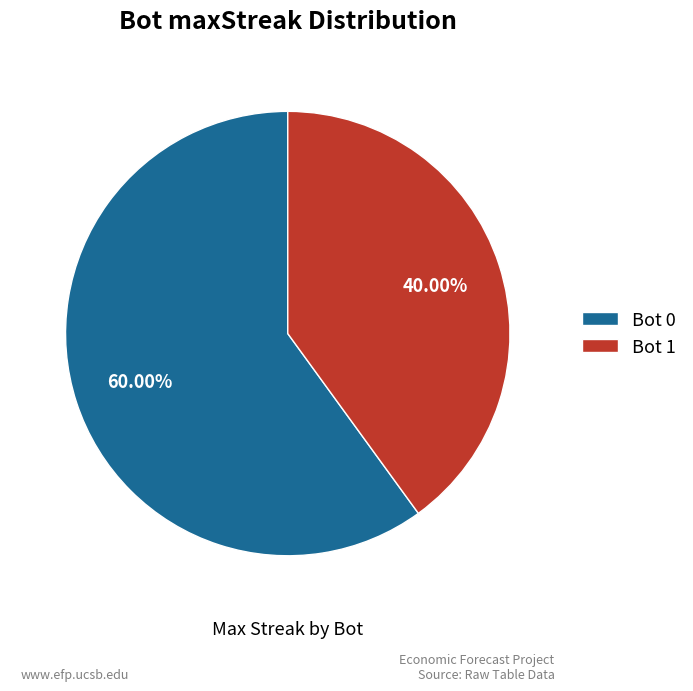

Do Bot 0 and Bot 1 together represent more than half of the pie?

Yes